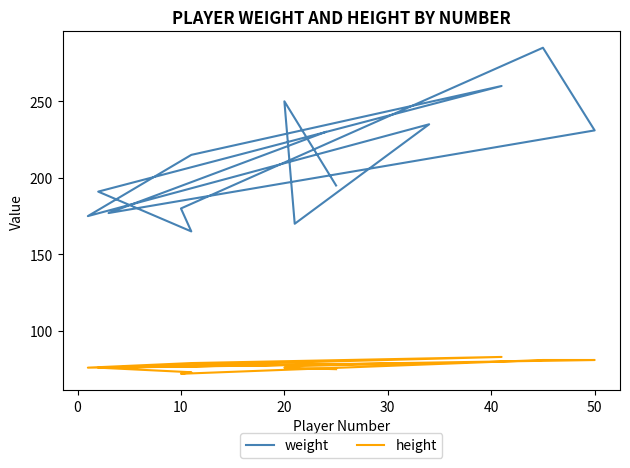

Where is height nearest to the value 77?

10